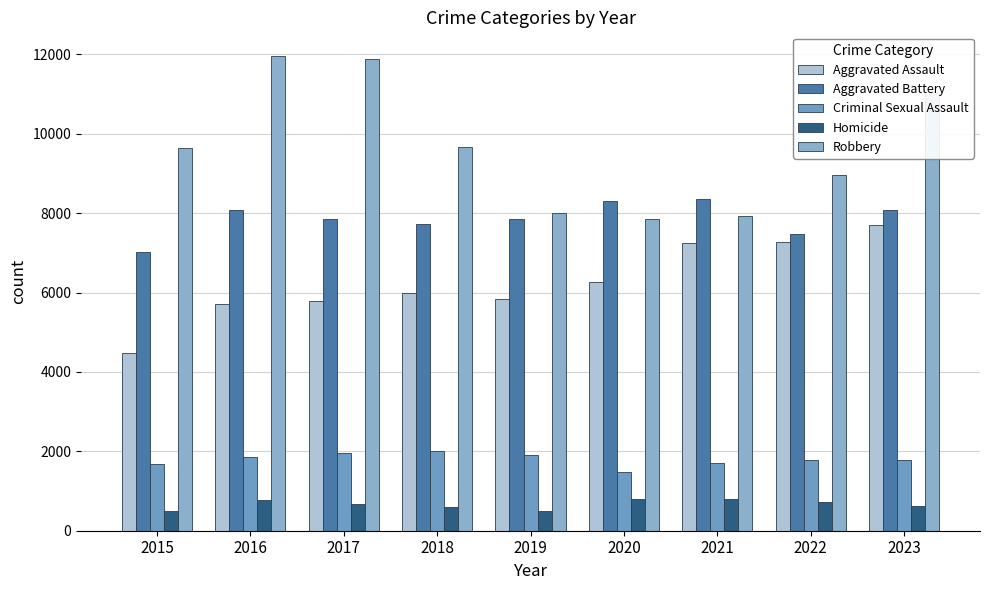

How many series are shown in this chart?

5